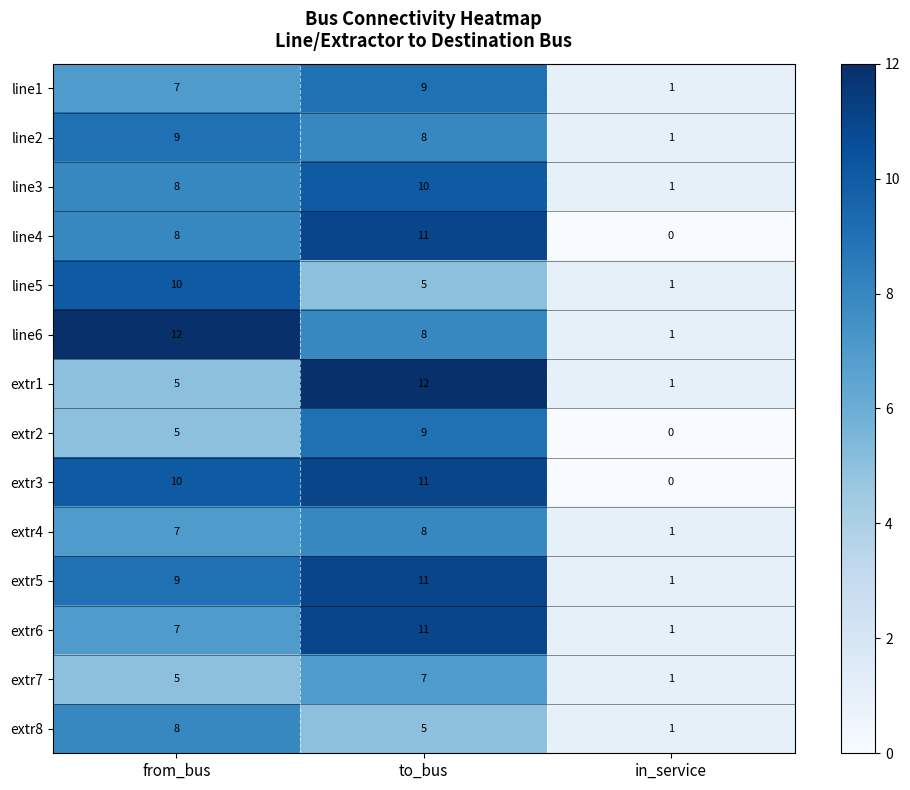

The value of extr7 at from_bus is 1. True or false?

False